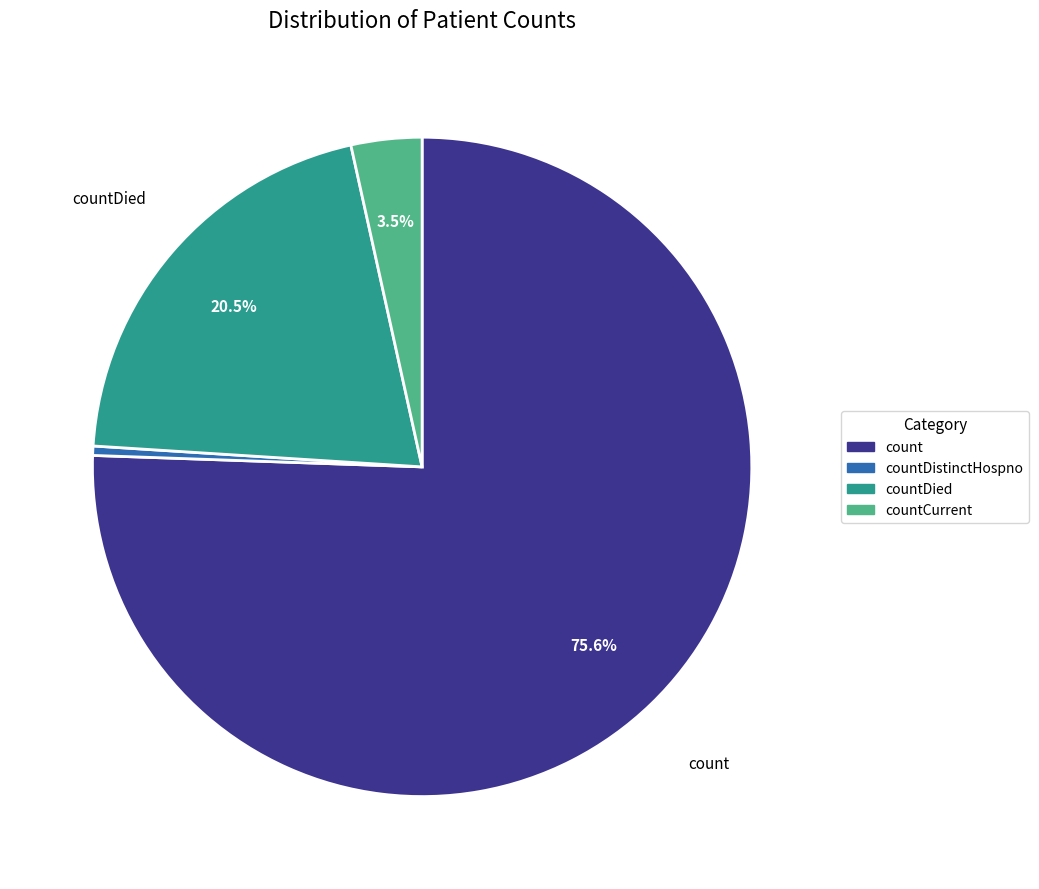

How many slices are in this pie chart?

4